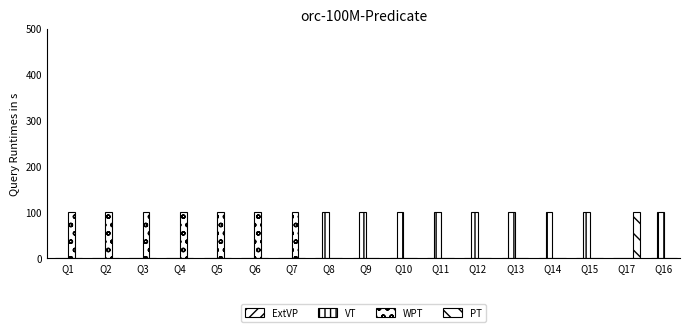

Reading left to right, extract all data points from this chart.

ExtVP: 0	0	0	0	0	0	0	0	0	0	0	0	0	0	0	0	0
VT: 0	0	0	0	0	0	0	100	100	100	100	100	100	100	100	0	100
WPT: 100	100	100	100	100	100	100	0	0	0	0	0	0	0	0	0	0
PT: 0	0	0	0	0	0	0	0	0	0	0	0	0	0	0	100	0